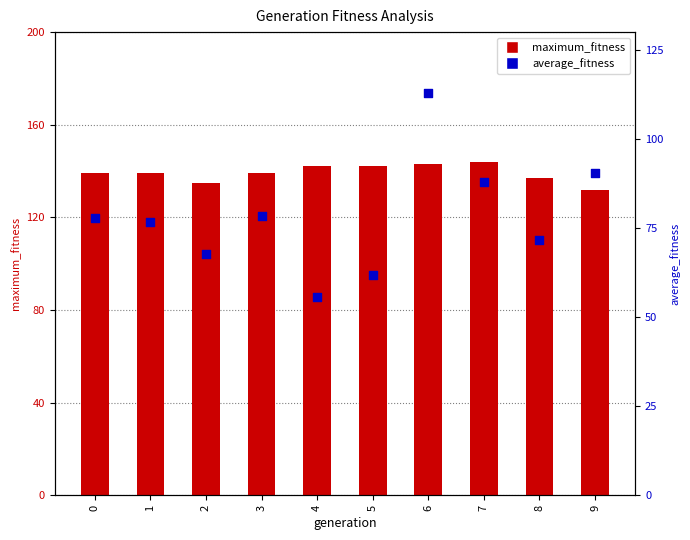

Is the value of maximum_fitness at 6 greater than the value of average_fitness at 0?

Yes